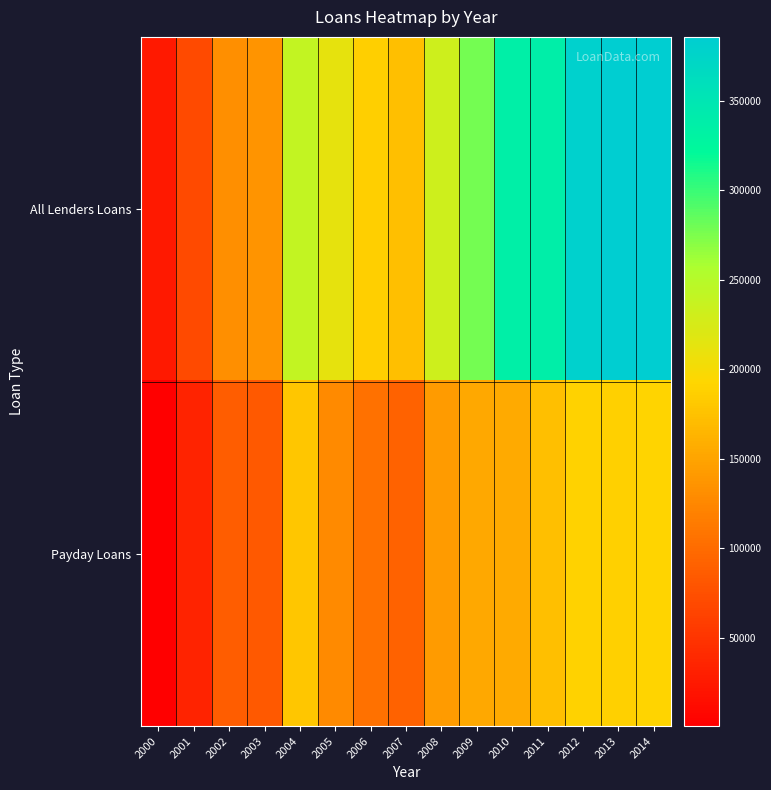

List the series in order of their overall mean, highest first.

All Lenders Loans, Payday Loans